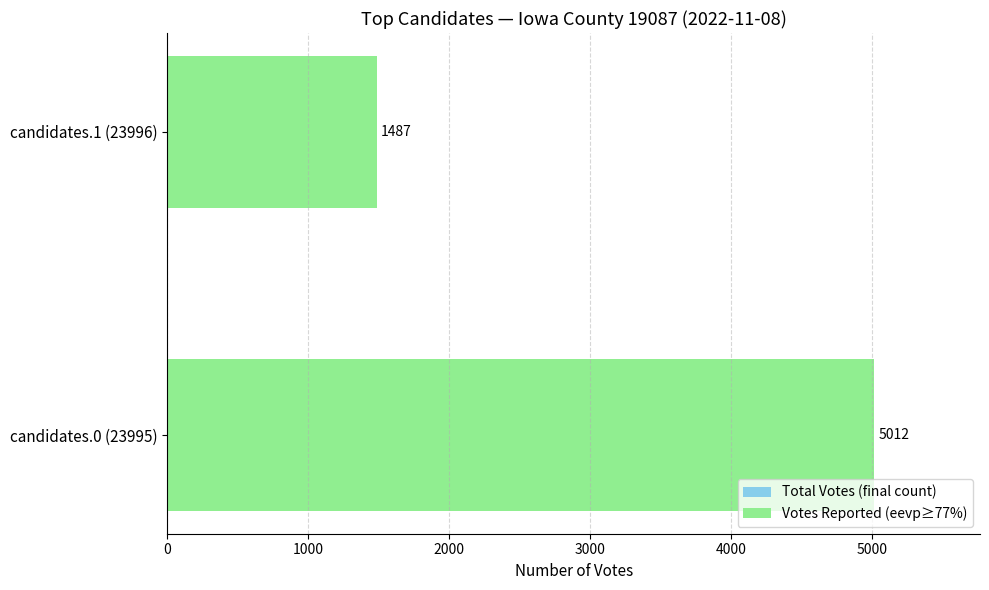

How many bars are there in each group?

2